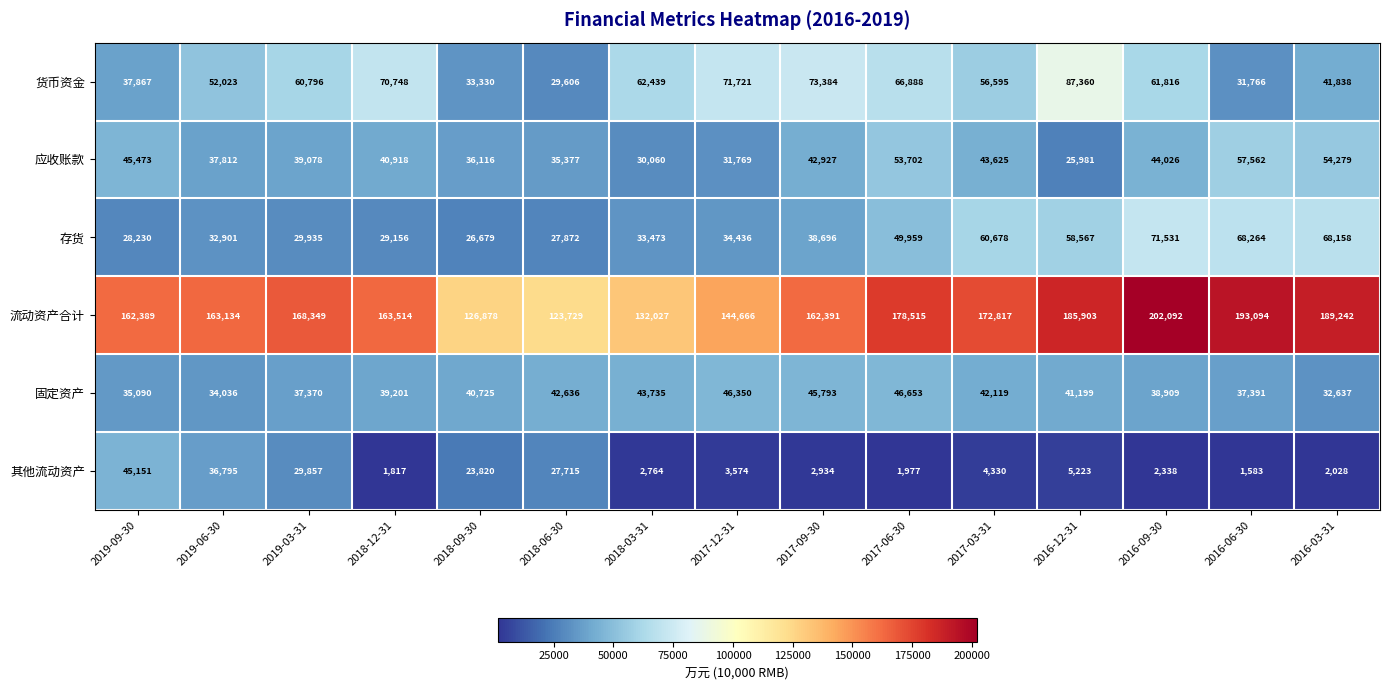

Read the 存货 value at 2016-12-31, to the nearest 100.

58600